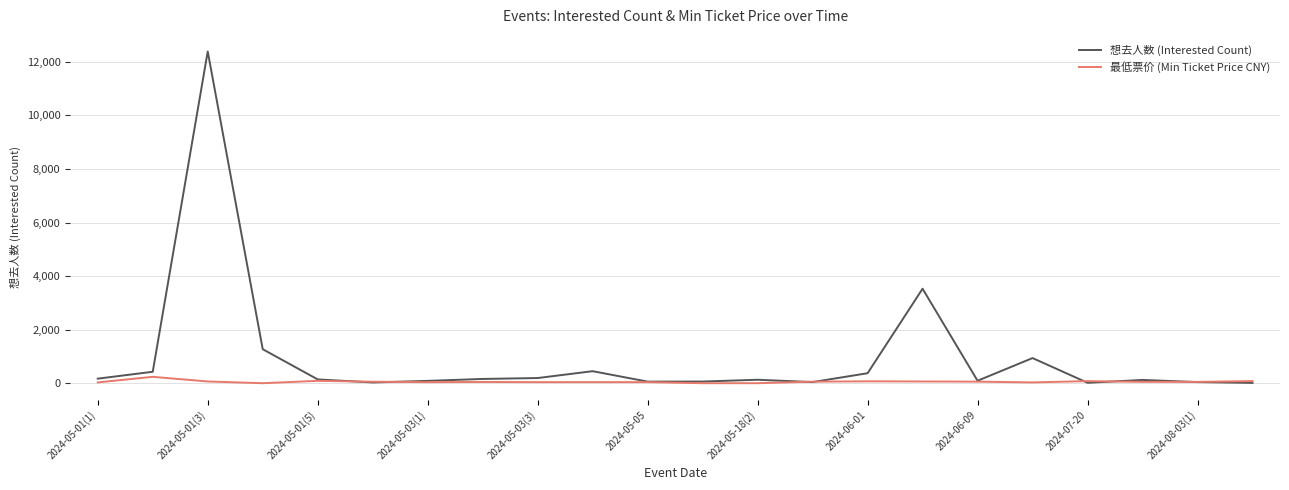

List the series in order of their overall mean, highest first.

想去人数 (Interested Count), 最低票价 (Min Ticket Price CNY)